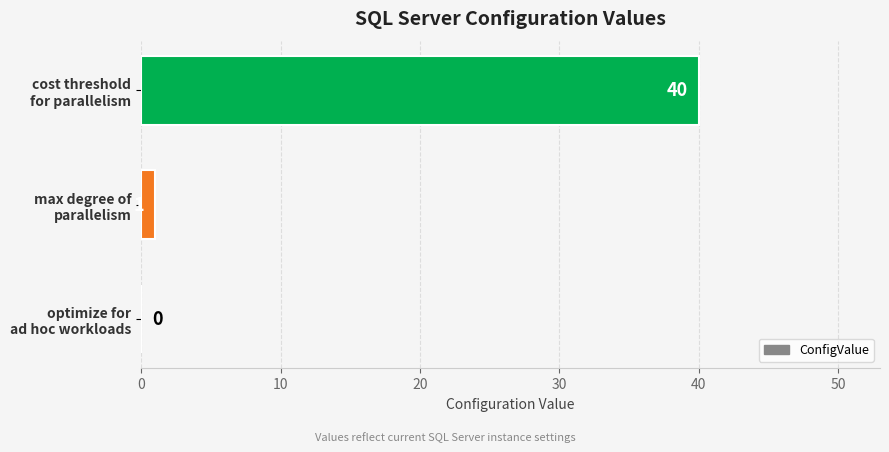

What is the sum of all values?

41